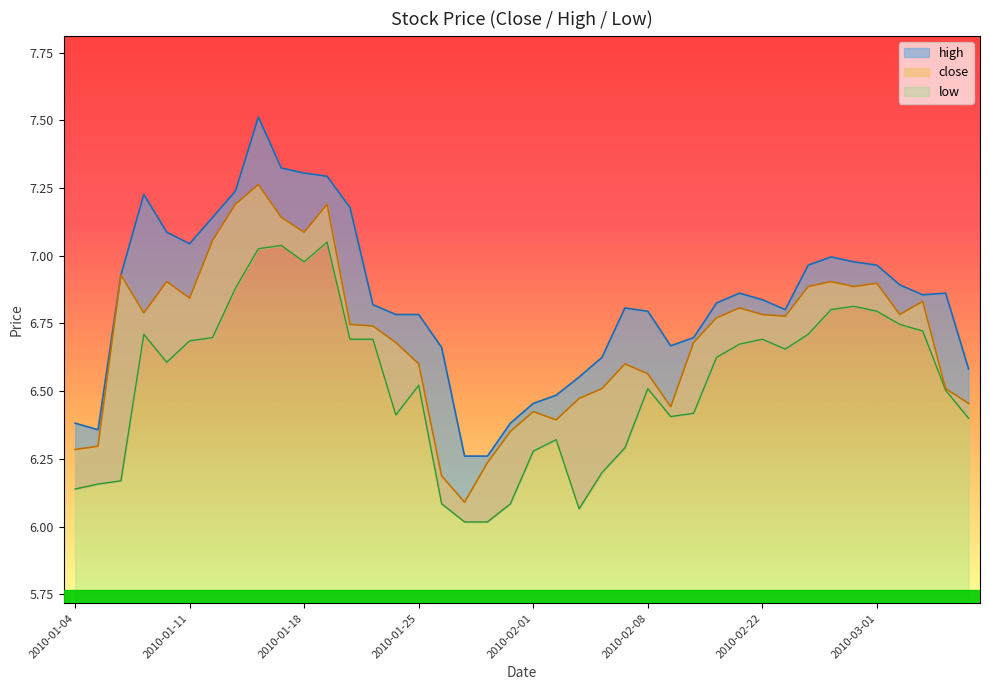

What position from the left is 2010-01-22?

15